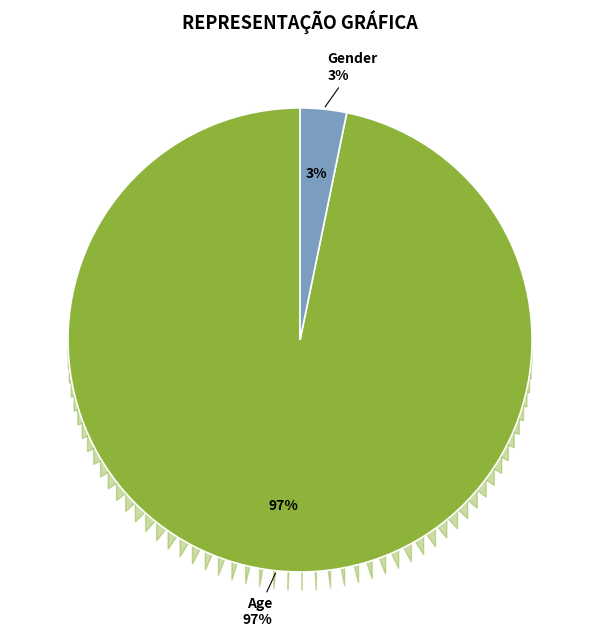

To the nearest percent, what is the difference between the Age and Gender slice percentages?

94%